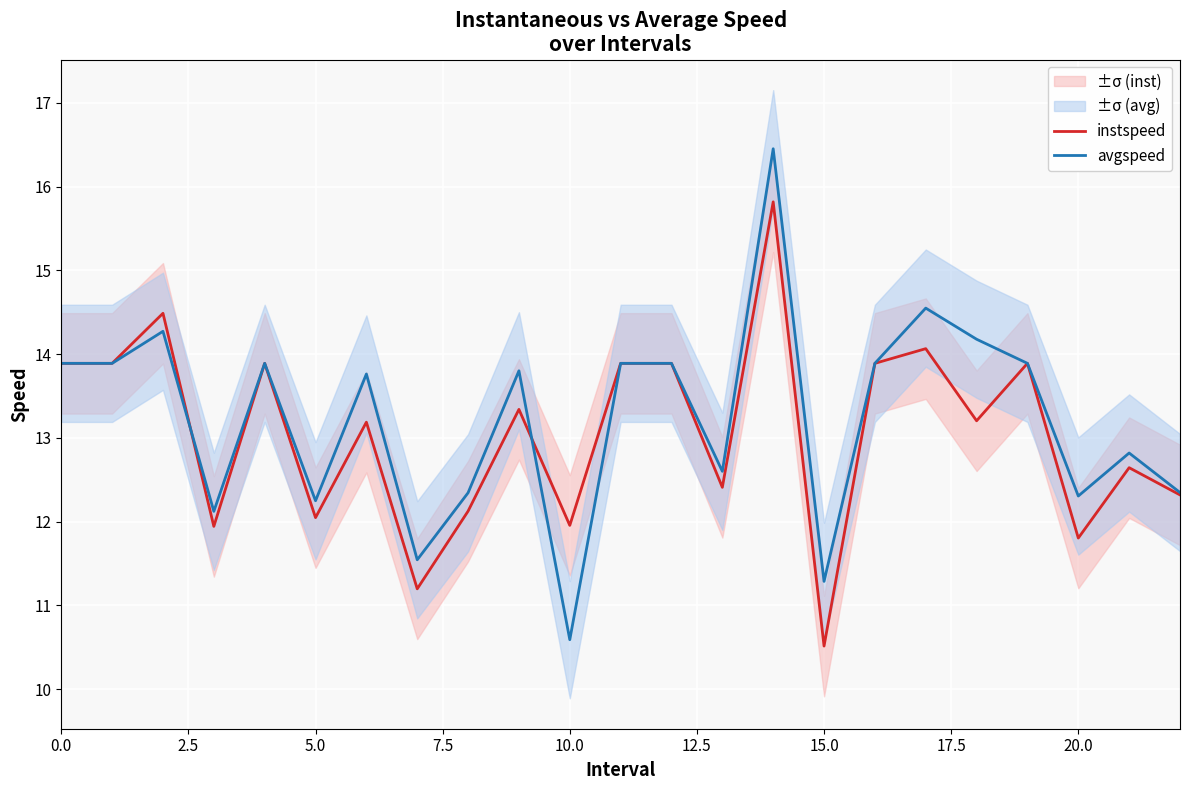

The avgspeed series shows 3.4 at 0.0. True or false?

False